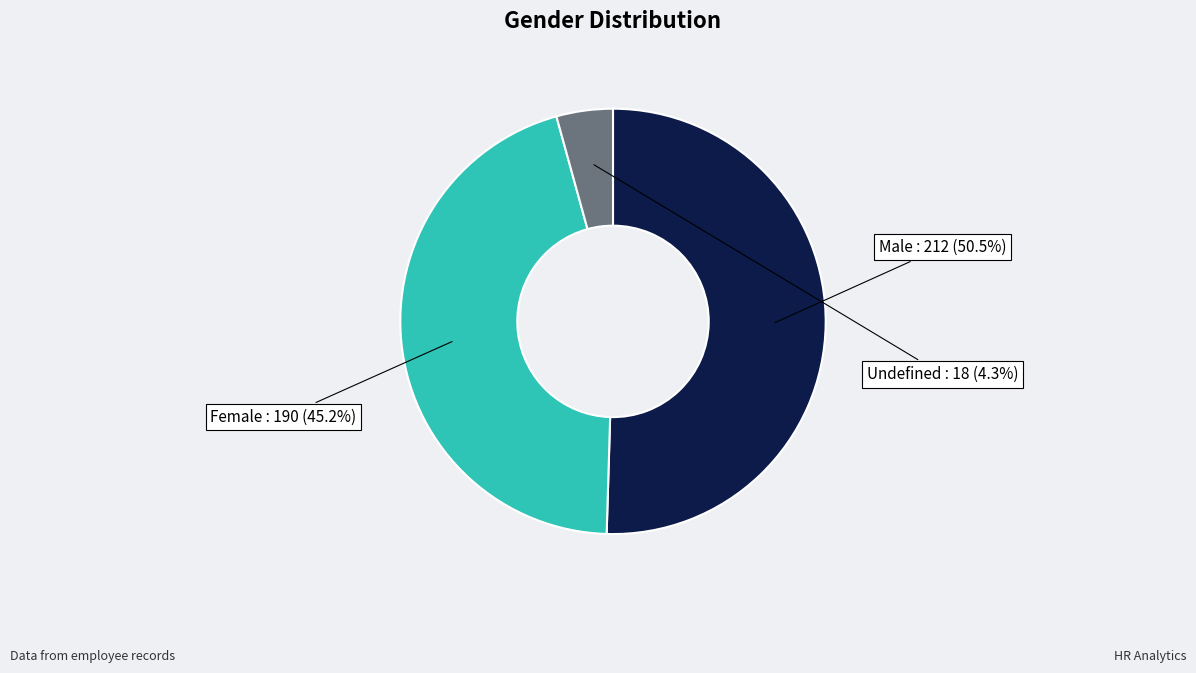

To the nearest percent, what portion does Undefined represent?

4%